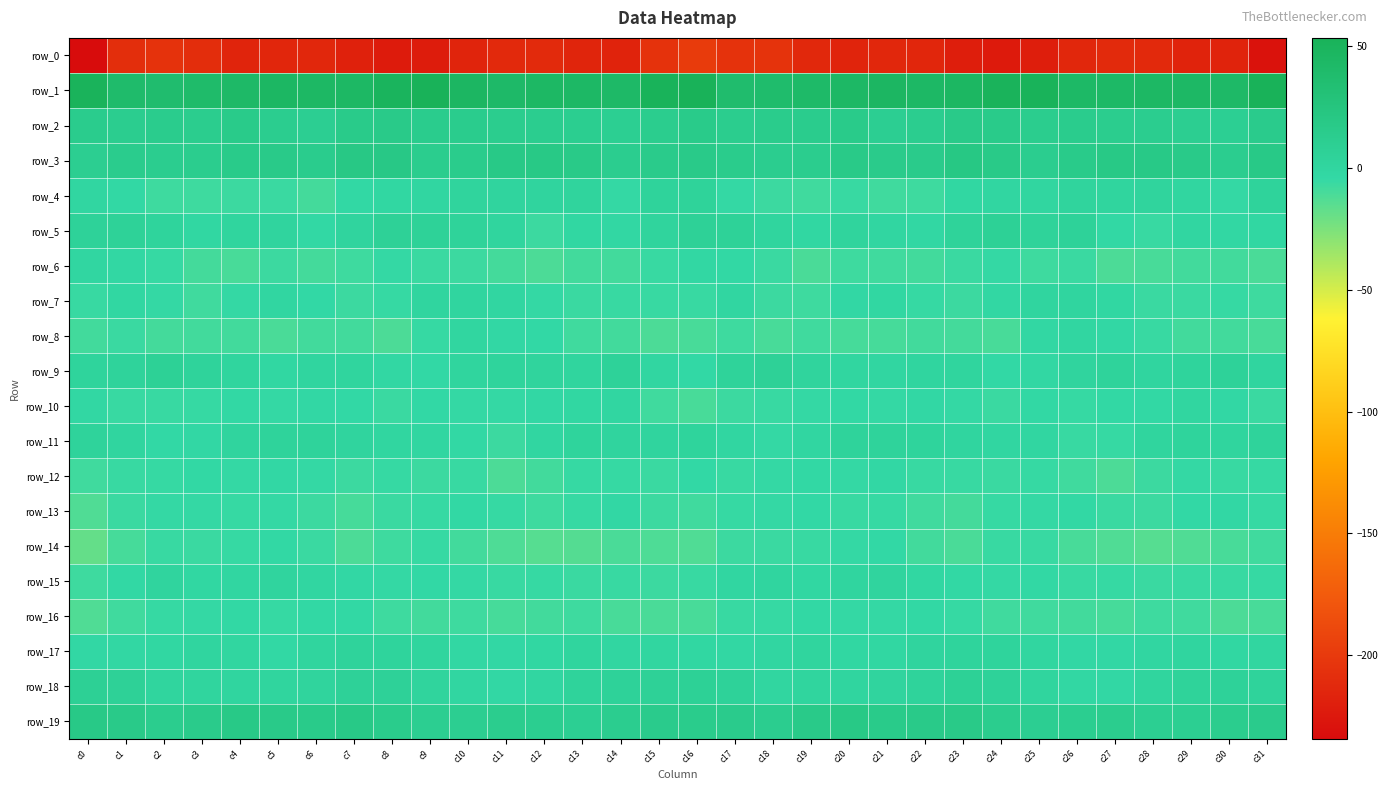

List the series in order of their peak value, lowest first.

row_0, row_14, row_16, row_12, row_13, row_6, row_8, row_10, row_7, row_15, row_17, row_11, row_4, row_9, row_5, row_18, row_2, row_19, row_3, row_1